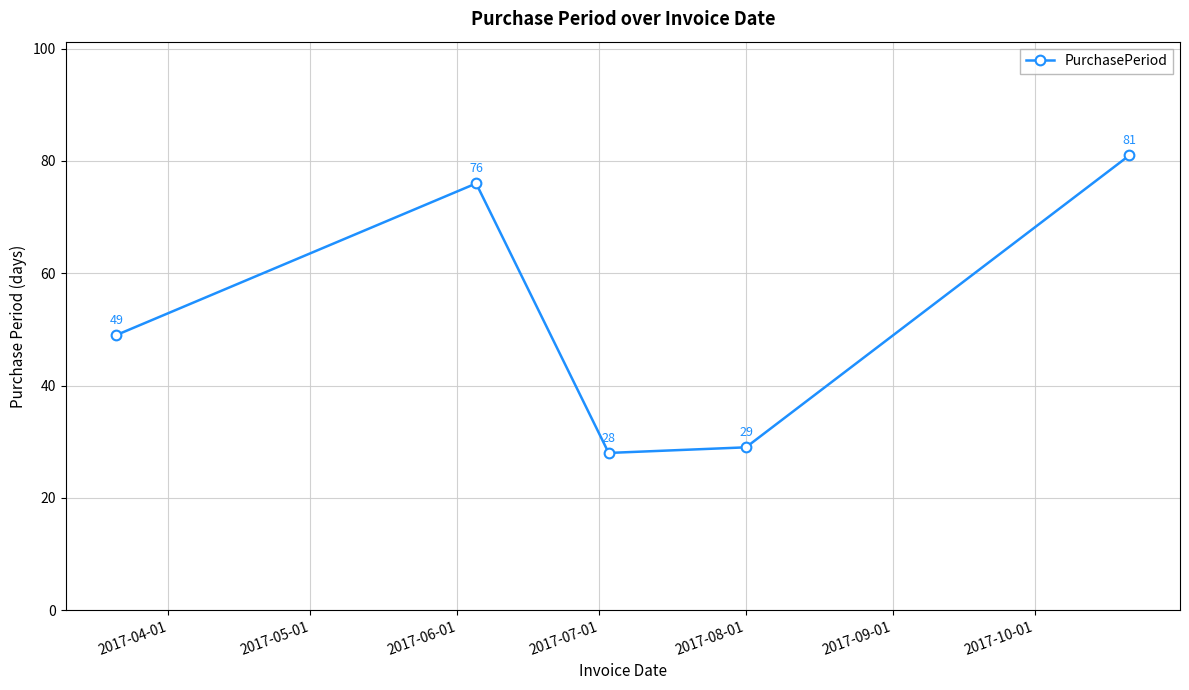

What is the minimum value shown in the chart?

28